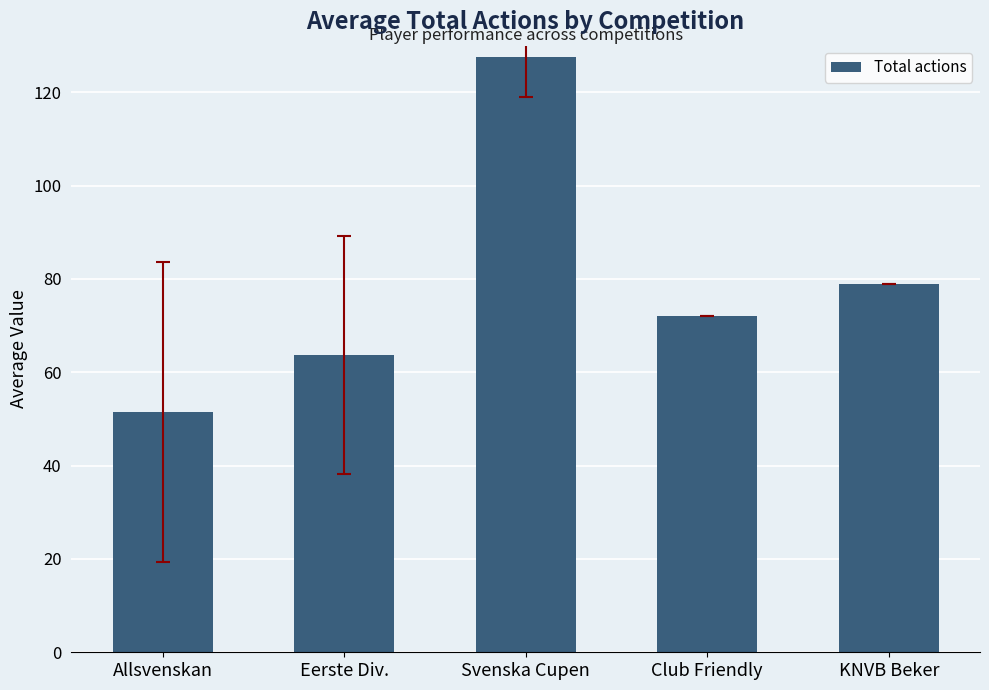

True or false: the data shows 51.5 at Allsvenskan.

True